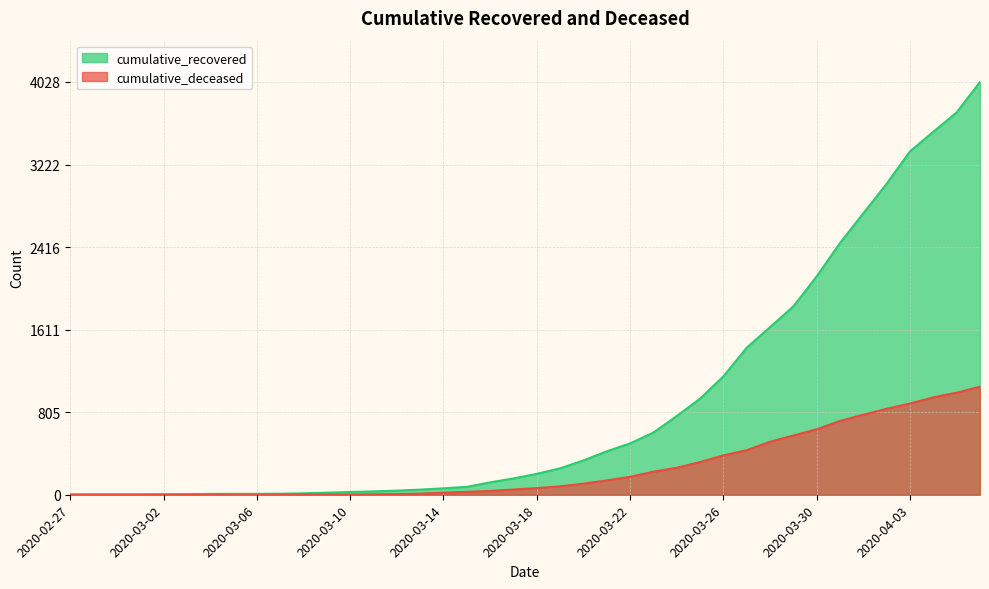

What are all the series names shown in the legend?

cumulative_recovered, cumulative_deceased